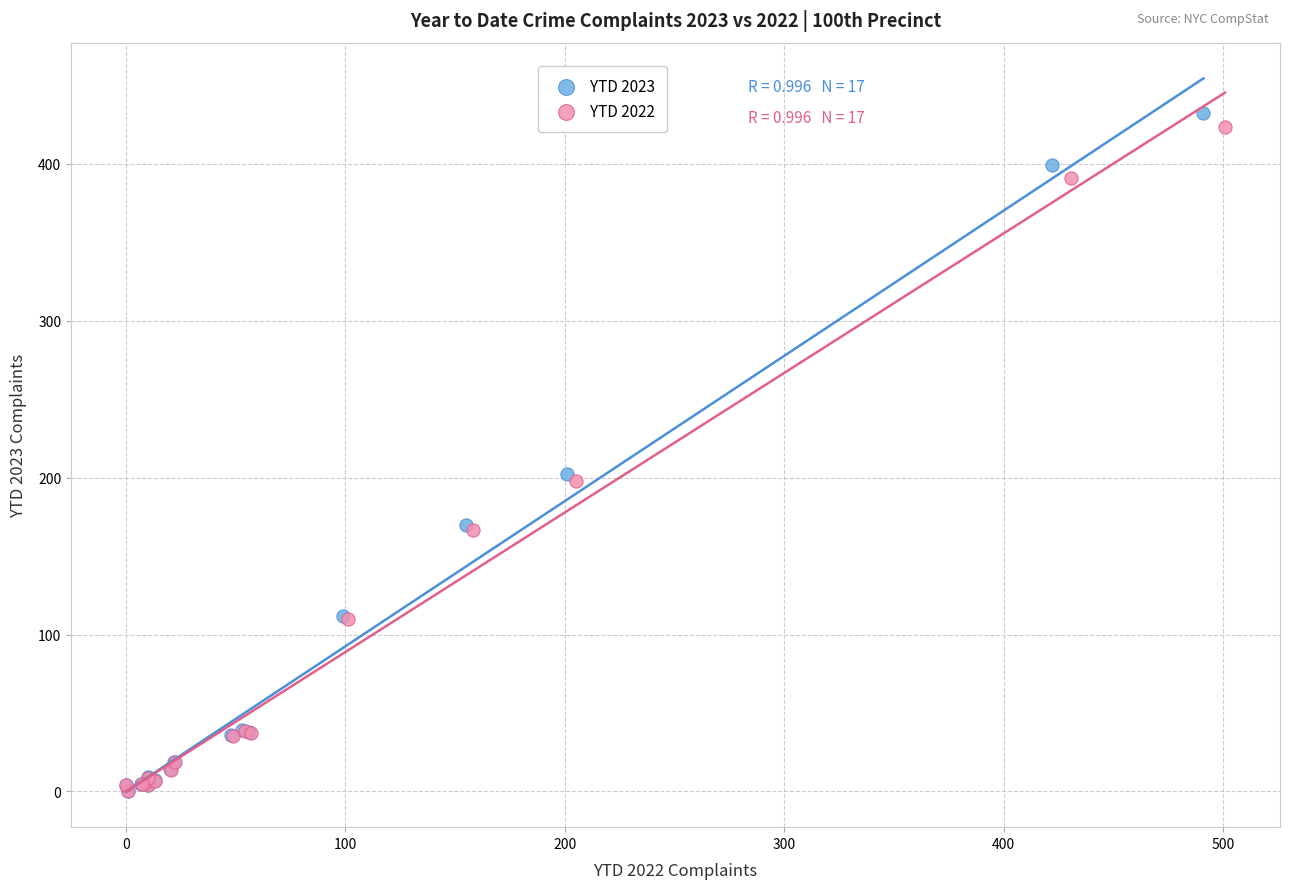

What are all the series names shown in the legend?

YTD 2023, YTD 2022